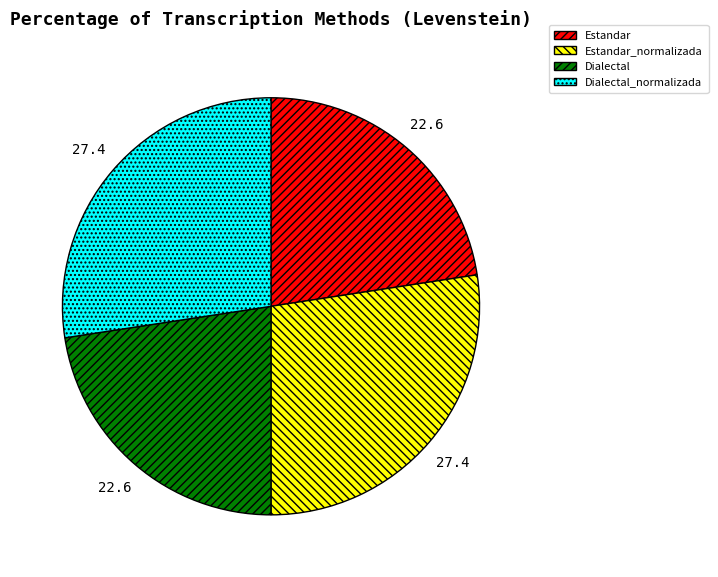

Is there a majority slice in this chart?

No